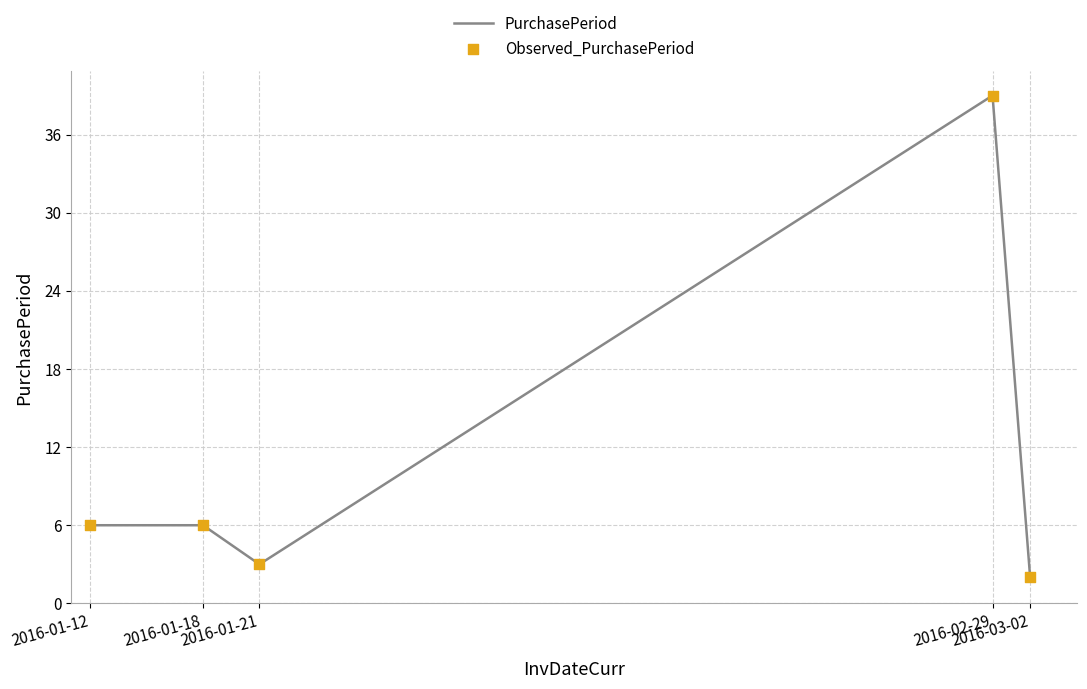

How many interior local valleys (lower than both neighbors) does the data have?

1